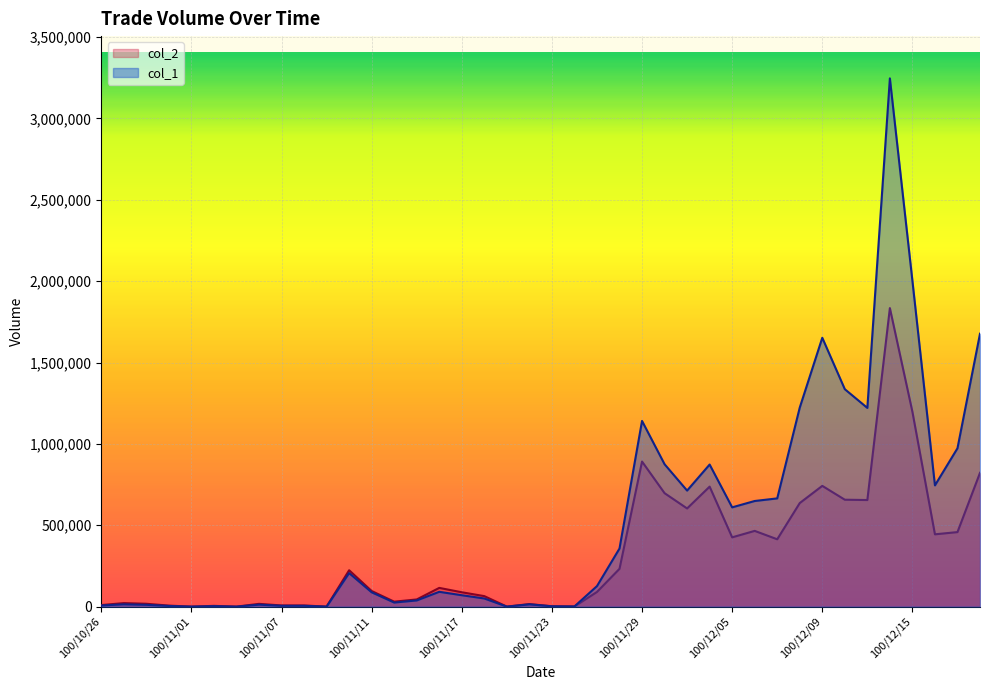

What is the average value of the col_1 series?

518250